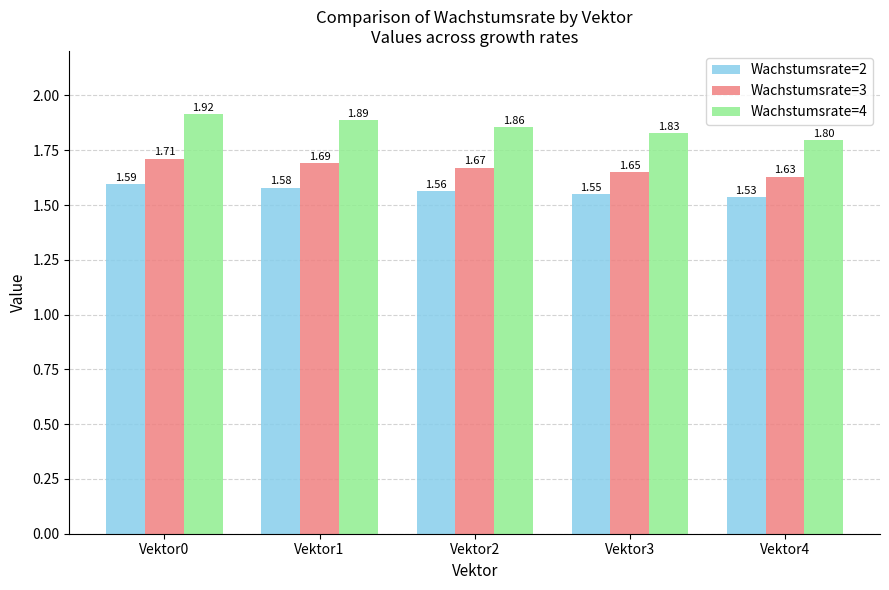

Where is Wachstumsrate=2 nearest to the value 1?

Vektor4